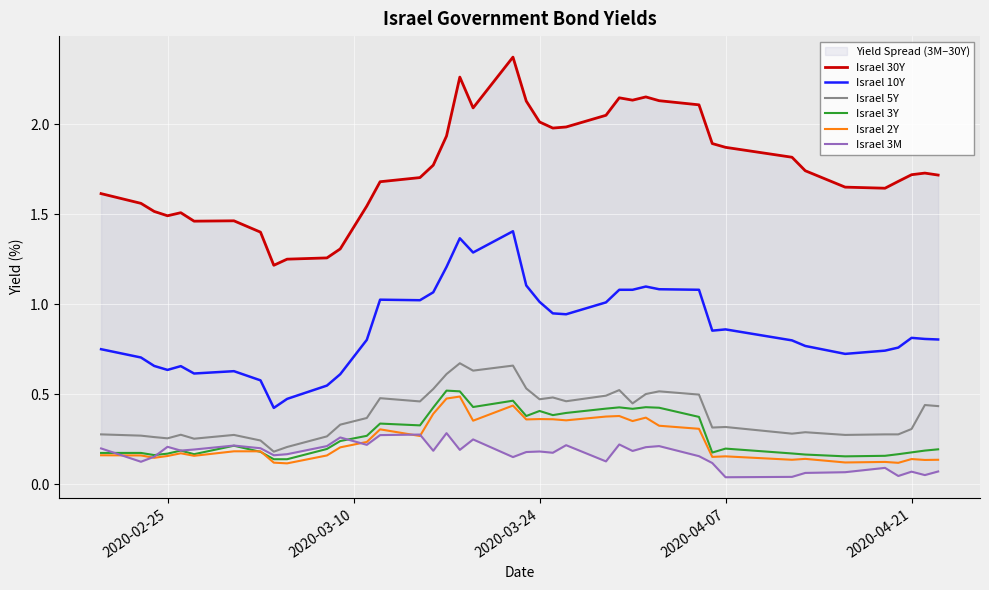

What are all the series names shown in the legend?

Israel 30Y, Israel 10Y, Israel 5Y, Israel 3Y, Israel 2Y, Israel 3M